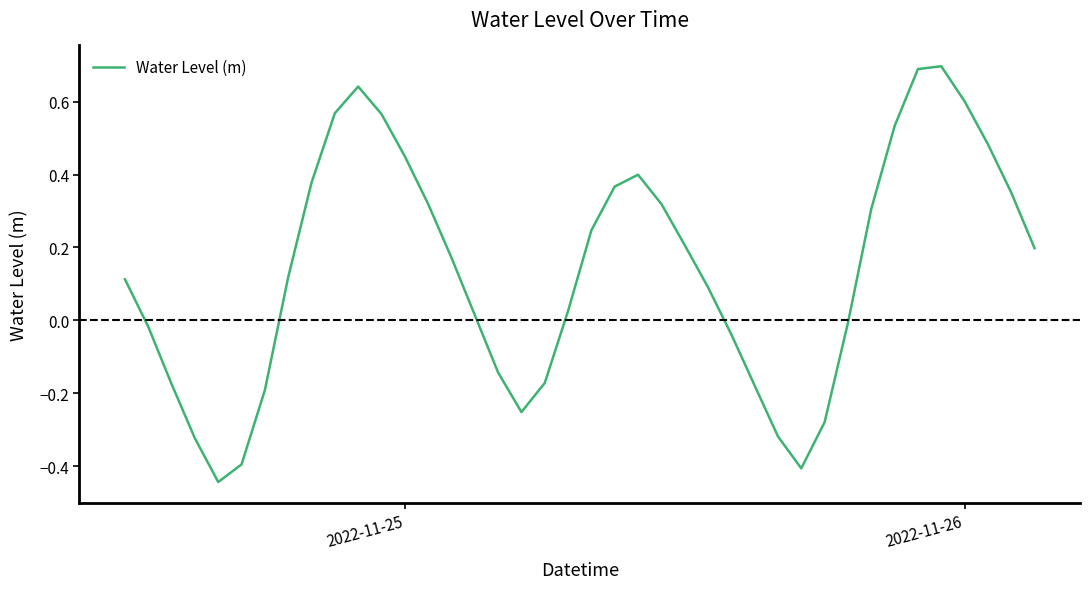

What is the maximum value shown in the chart?

0.7